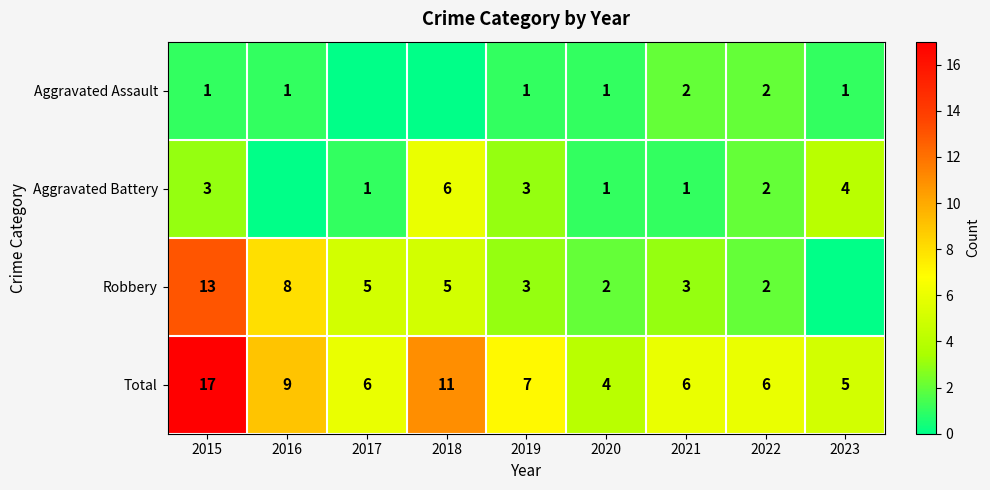

At which label does Total reach its peak?

2015